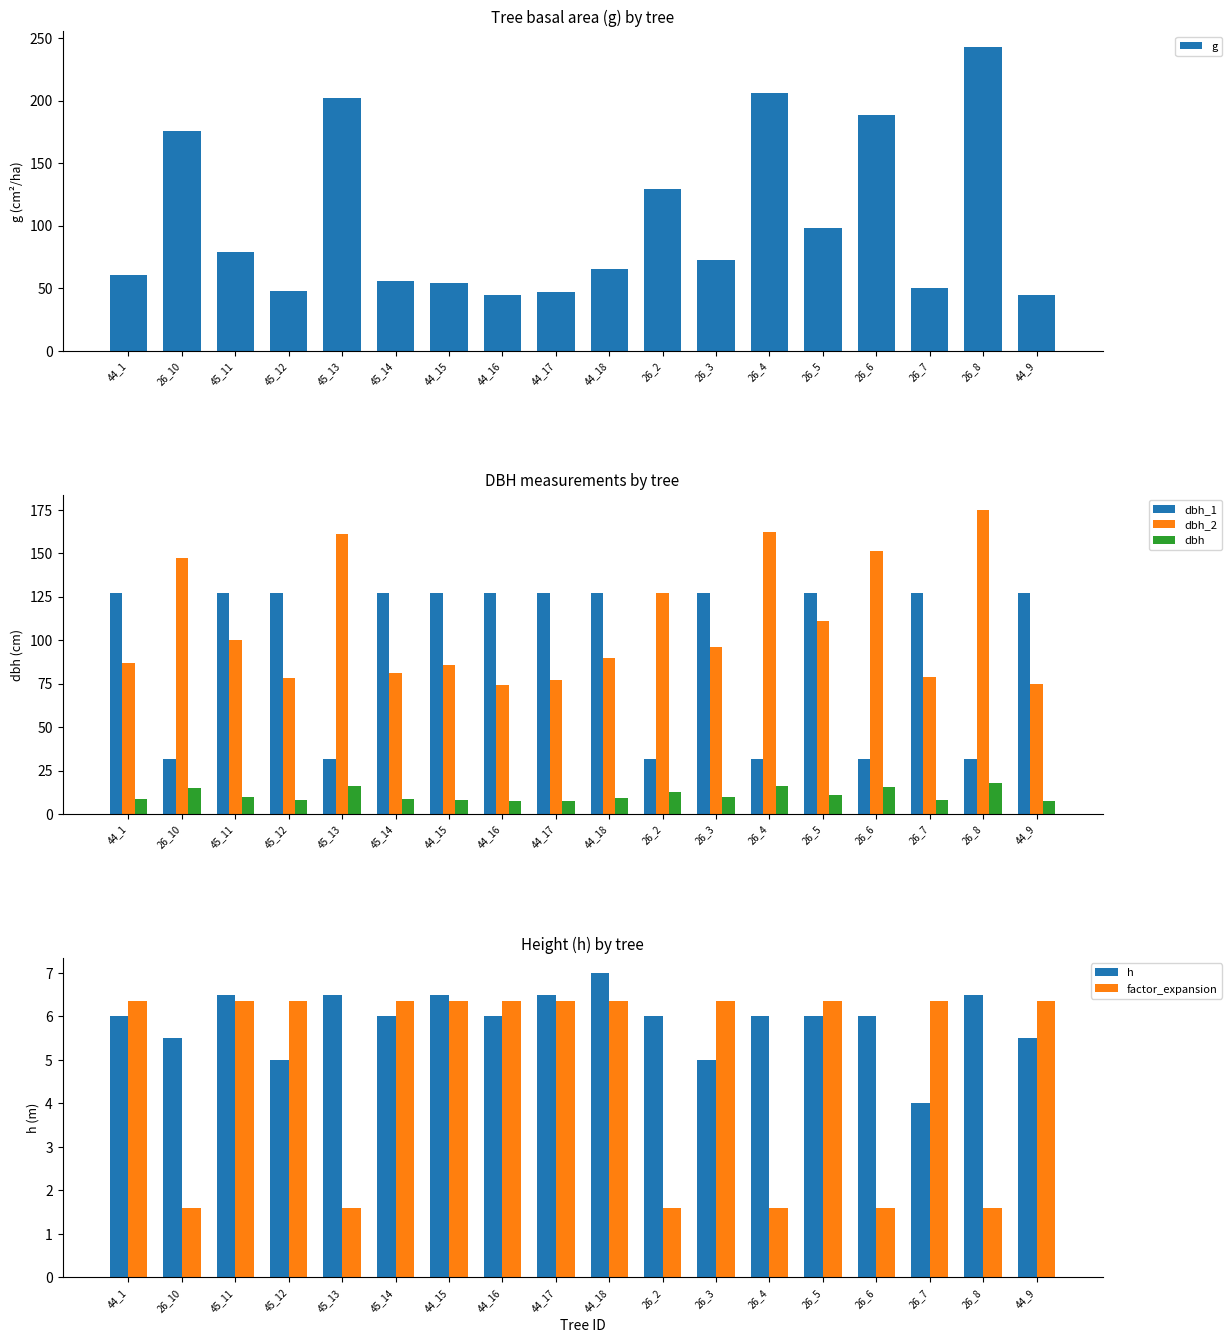

What is the label of the 10th bar from the left?

44_18